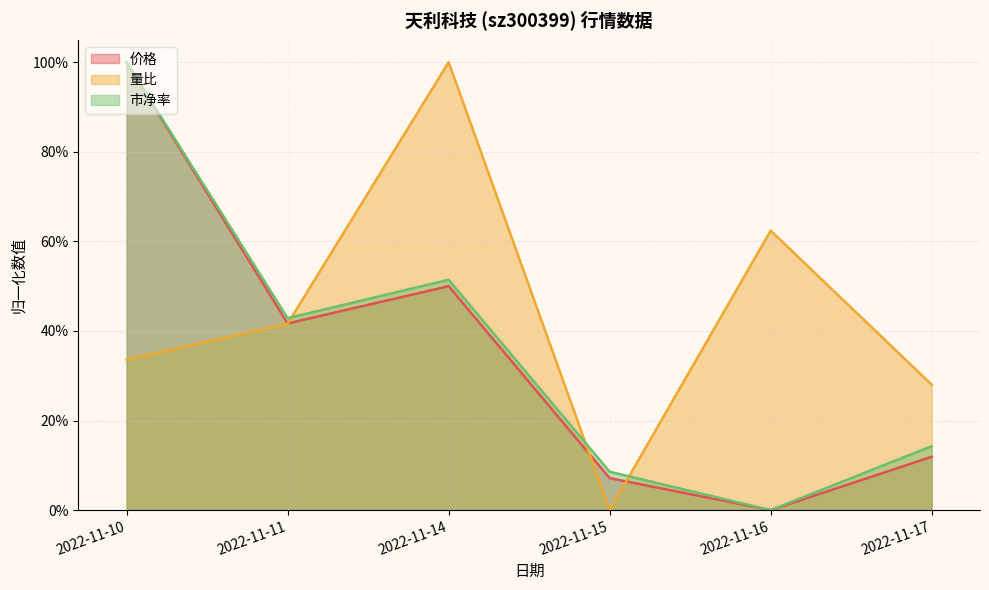

What is the value of the 量比 point at the 6th from the left?

0.3